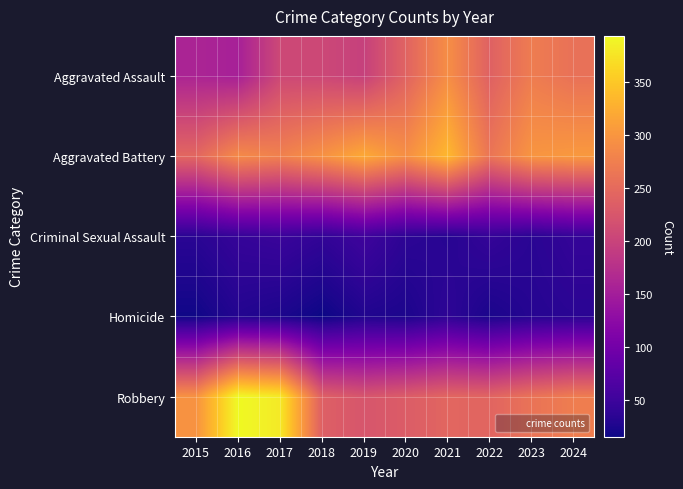

Between 2018 and 2020, which is larger?

2020